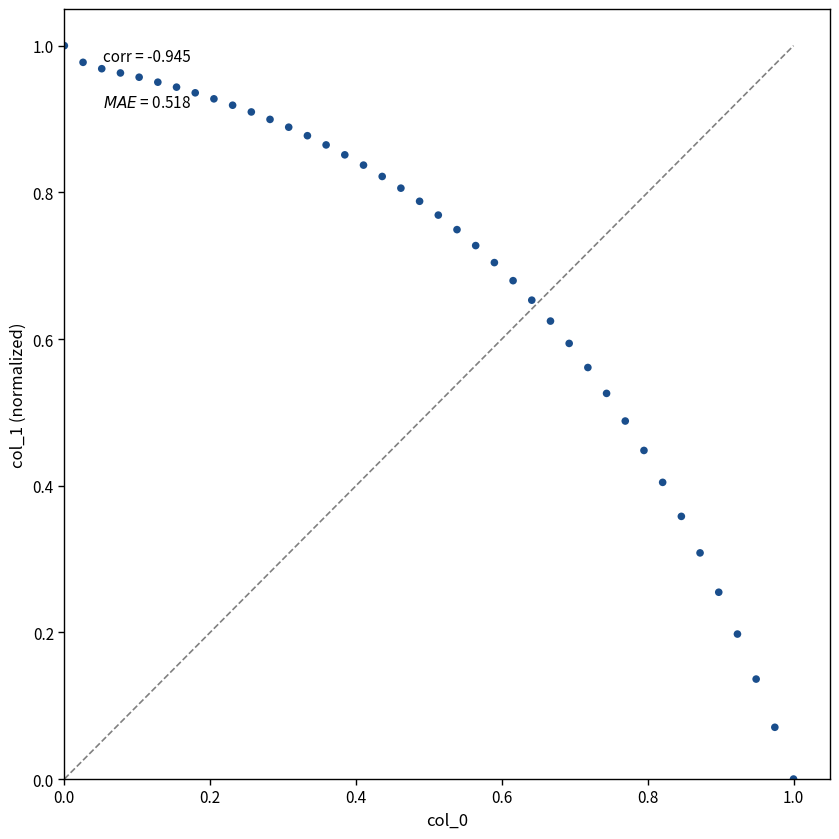

How many points are shown in the scatter plot?

40